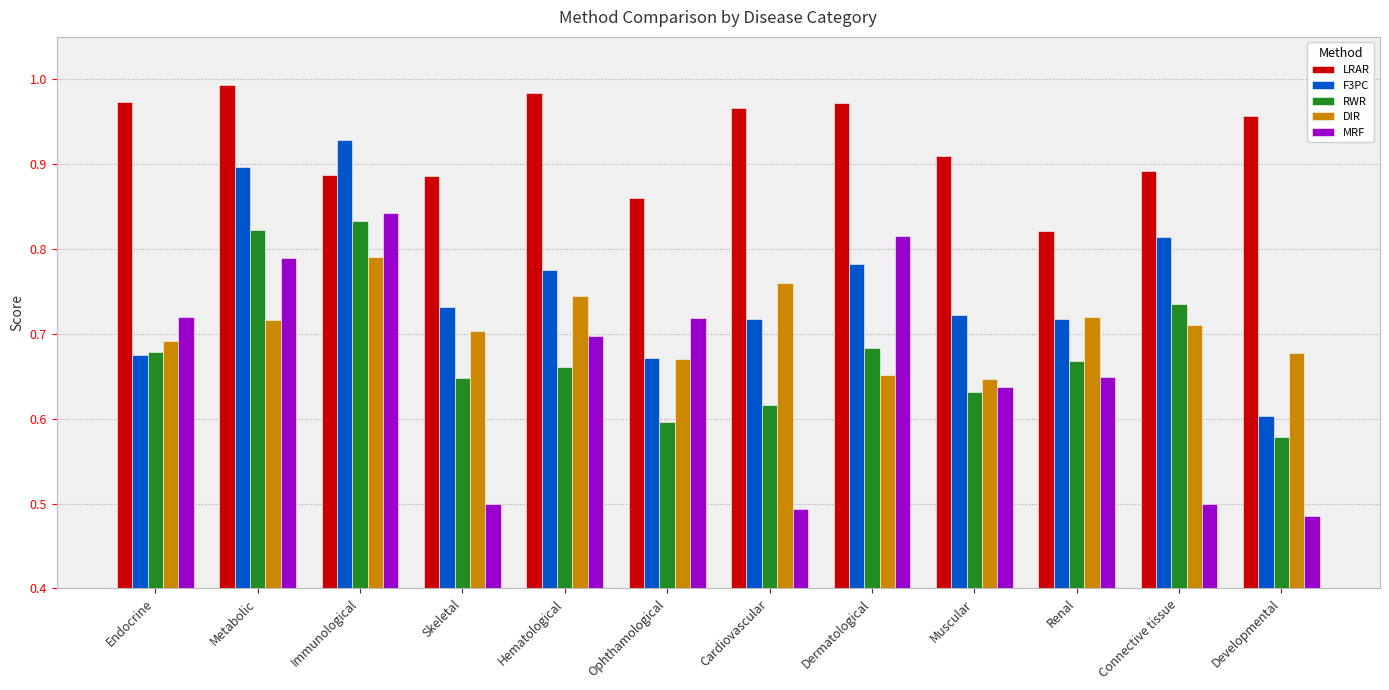

Which category has the lowest value in the LRAR series?

Renal